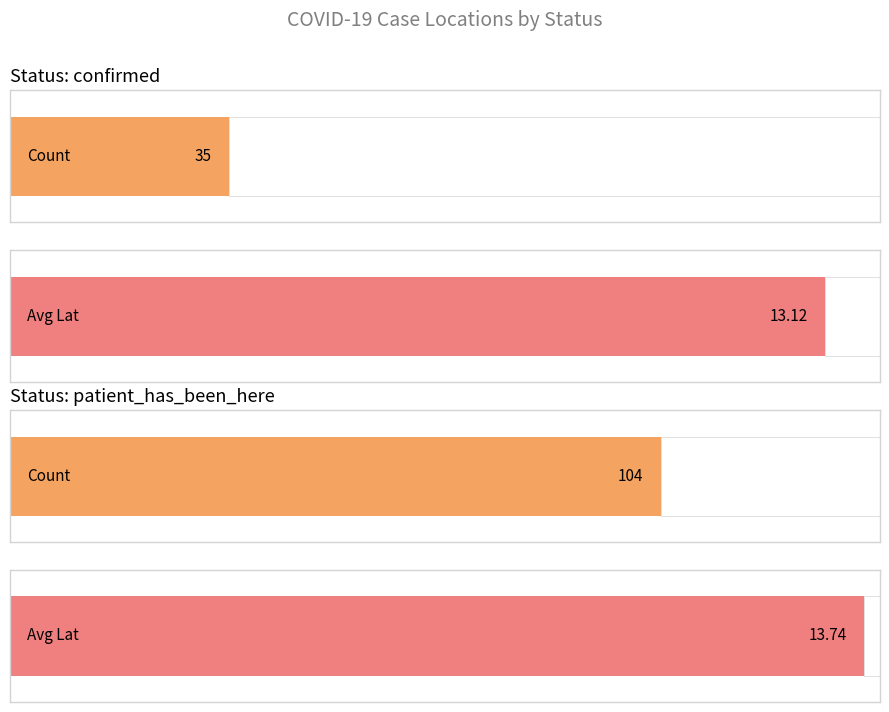

How many values in the patient_has_been_here series are below 100?

1